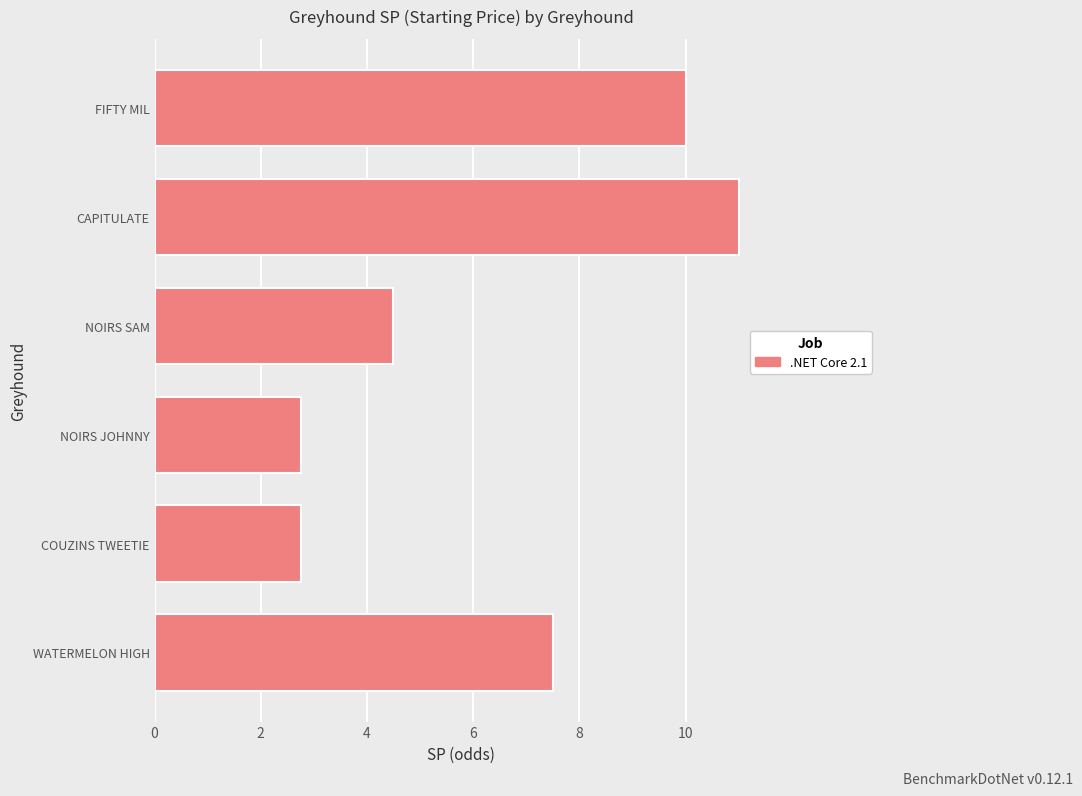

What is the sum of the values at NOIRS JOHNNY and COUZINS TWEETIE?

5.5